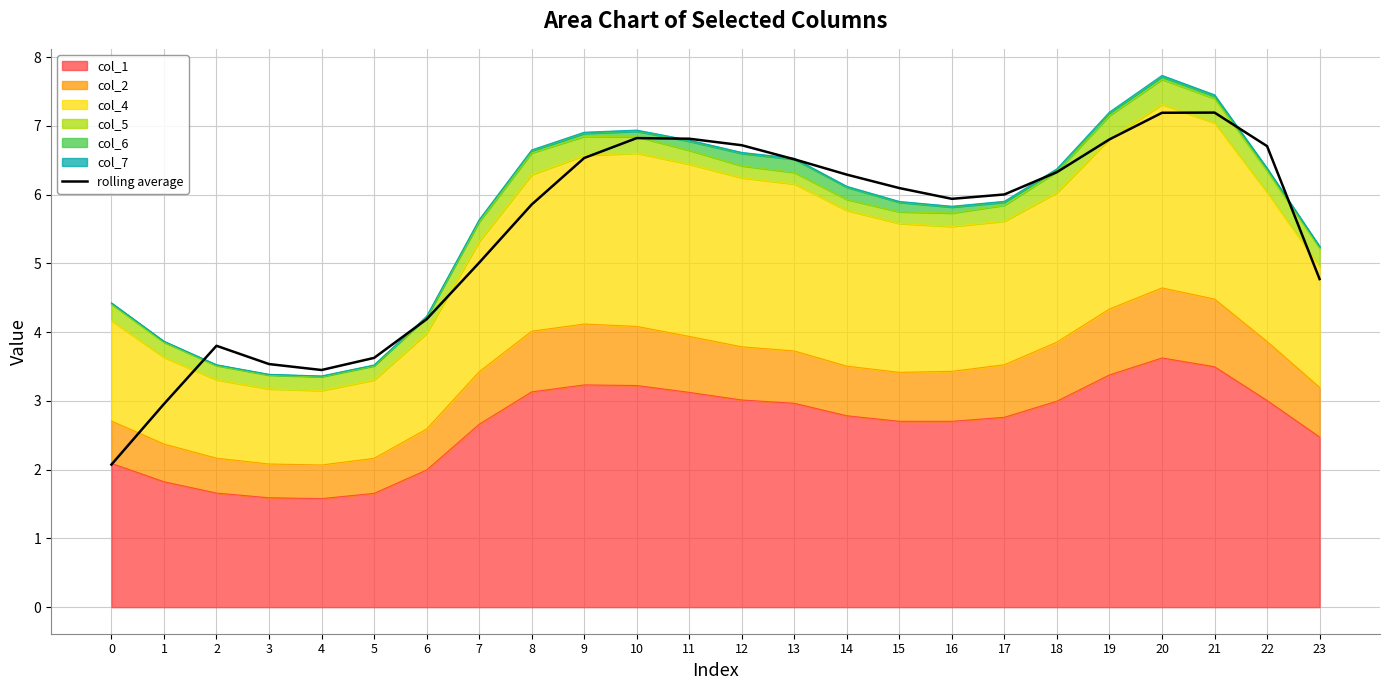

What is the sum of the values at 9 and 6?

10.7